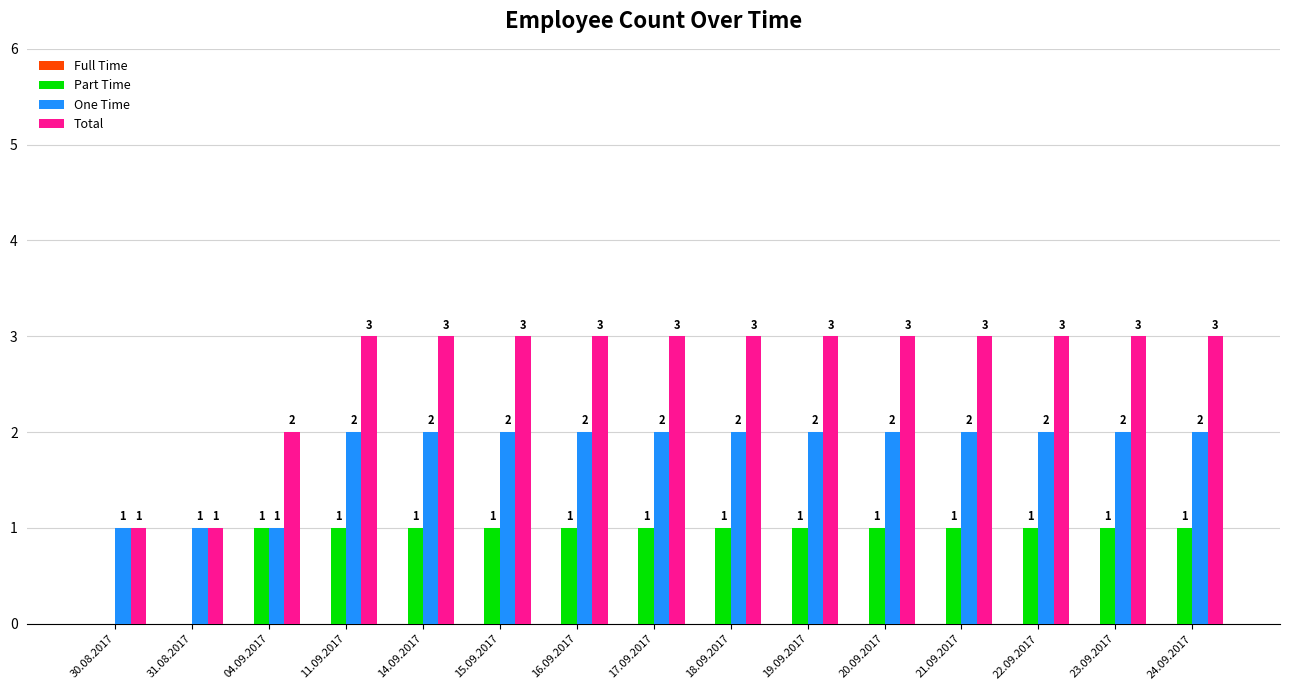

What is the total value across all series at 23.09.2017?

6